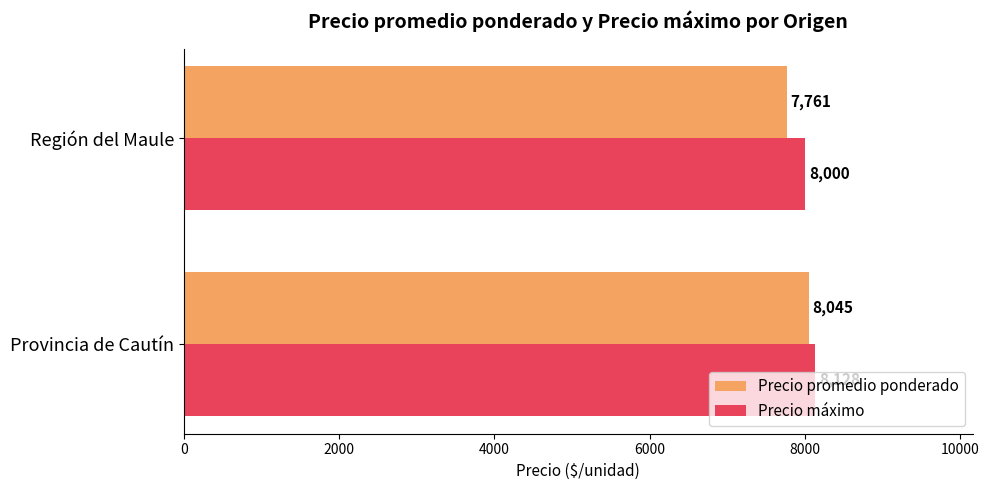

What is the difference between the Precio máximo values at Región del Maule and Provincia de Cautín?

128